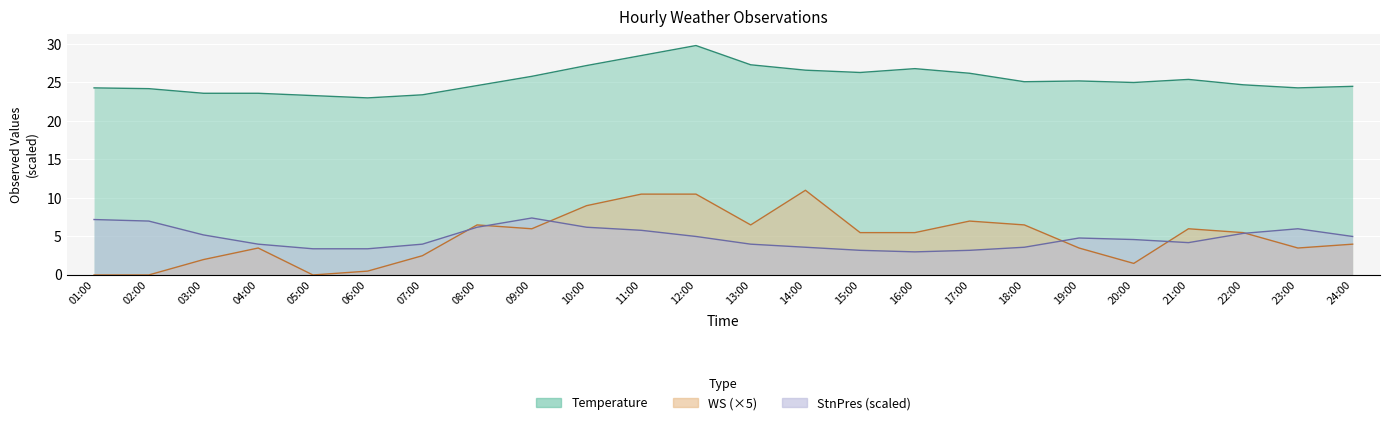

How many times do StnPres and WS cross each other?

6